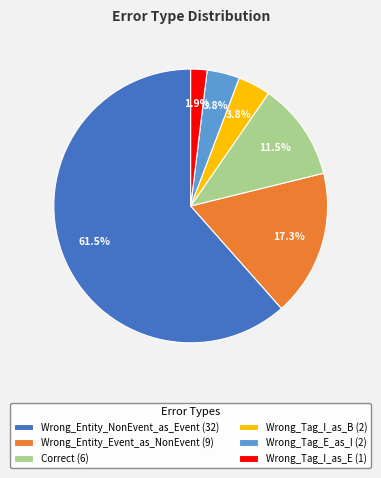

Between Wrong_Entity_NonEvent_as_Event and Wrong_Tag_I_as_B, which is larger?

Wrong_Entity_NonEvent_as_Event